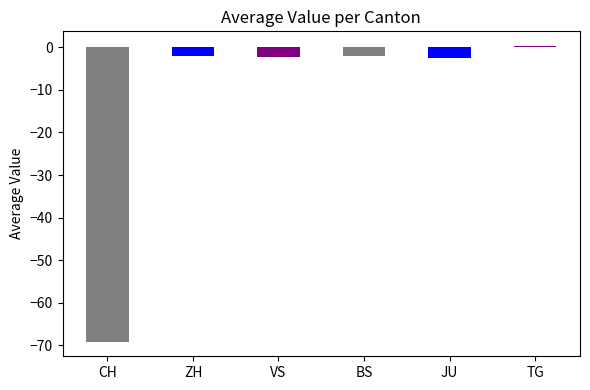

What position from the right is CH?

6